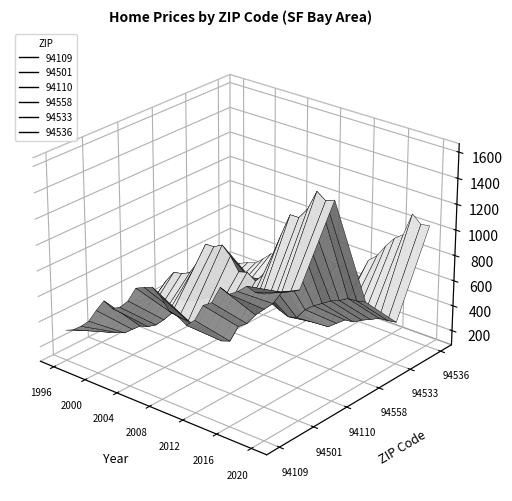

Reading left to right, transcribe all the data shown in this chart.

94109: 1996=326085	1997=353934	1998=406629	1999=471674	2000=580761	2001=679960	2002=645122	2003=677438	2004=751273	2005=872789	2006=903311	2007=928213	2008=880778	2009=793361	2010=776888	2011=735934	2012=797920	2013=934134	2014=979067	2015=1116705	2016=1089613	2017=1134028	2018=1196188	2019=1172905	2020=1186661
94501: 1996=179692	1997=191751	1998=216239	1999=236873	2000=290329	2001=341680	2002=362073	2003=399552	2004=465506	2005=542773	2006=551865	2007=530988	2008=491643	2009=488557	2010=514616	2011=472733	2012=496718	2013=633991	2014=682303	2015=771039	2016=839699	2017=906881	2018=1015675	2019=1043225	2020=1081110
94110: 1996=280842	1997=316693	1998=363648	1999=426798	2000=539618	2001=631868	2002=646629	2003=675601	2004=782749	2005=946830	2006=949767	2007=985492	2008=922187	2009=823216	2010=842724	2011=798767	2012=873495	2013=1048164	2014=1225162	2015=1394674	2016=1395647	2017=1482253	2018=1632966	2019=1585787	2020=1612066
94558: 1996=177248	1997=185732	1998=200201	1999=218762	2000=262226	2001=312395	2002=346277	2003=402110	2004=467992	2005=552615	2006=578365	2007=546110	2008=485425	2009=437324	2010=405899	2011=379944	2012=398407	2013=485951	2014=540970	2015=583670	2016=627115	2017=654739	2018=693627	2019=699242	2020=714354
94533: 1996=116887	1997=116893	1998=123492	1999=134177	2000=157244	2001=193962	2002=223244	2003=261490	2004=304510	2005=377261	2006=403354	2007=365217	2008=259941	2009=194900	2010=200413	2011=184120	2012=183226	2013=236054	2014=287865	2015=296548	2016=334908	2017=365634	2018=399032	2019=406395	2020=416472
94536: 1996=195629	1997=213900	1998=243266	1999=263693	2000=321675	2001=386684	2002=391153	2003=412990	2004=476168	2005=580955	2006=600086	2007=573277	2008=514602	2009=475122	2010=495486	2011=449735	2012=456652	2013=609033	2014=668669	2015=769384	2016=853426	2017=904132	2018=1089555	2019=1030449	2020=1041362